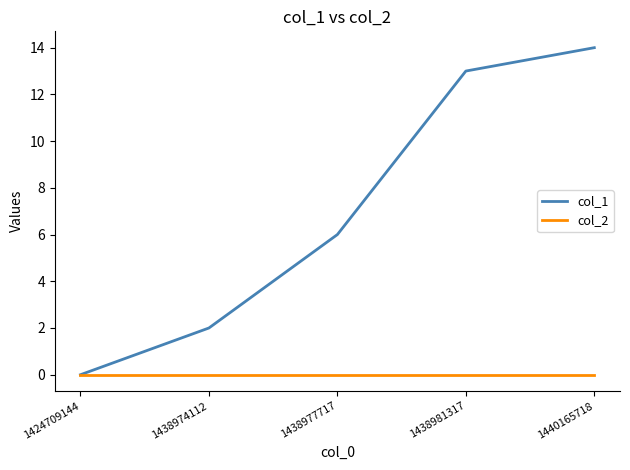

Which series has the largest total across all categories?

col_1